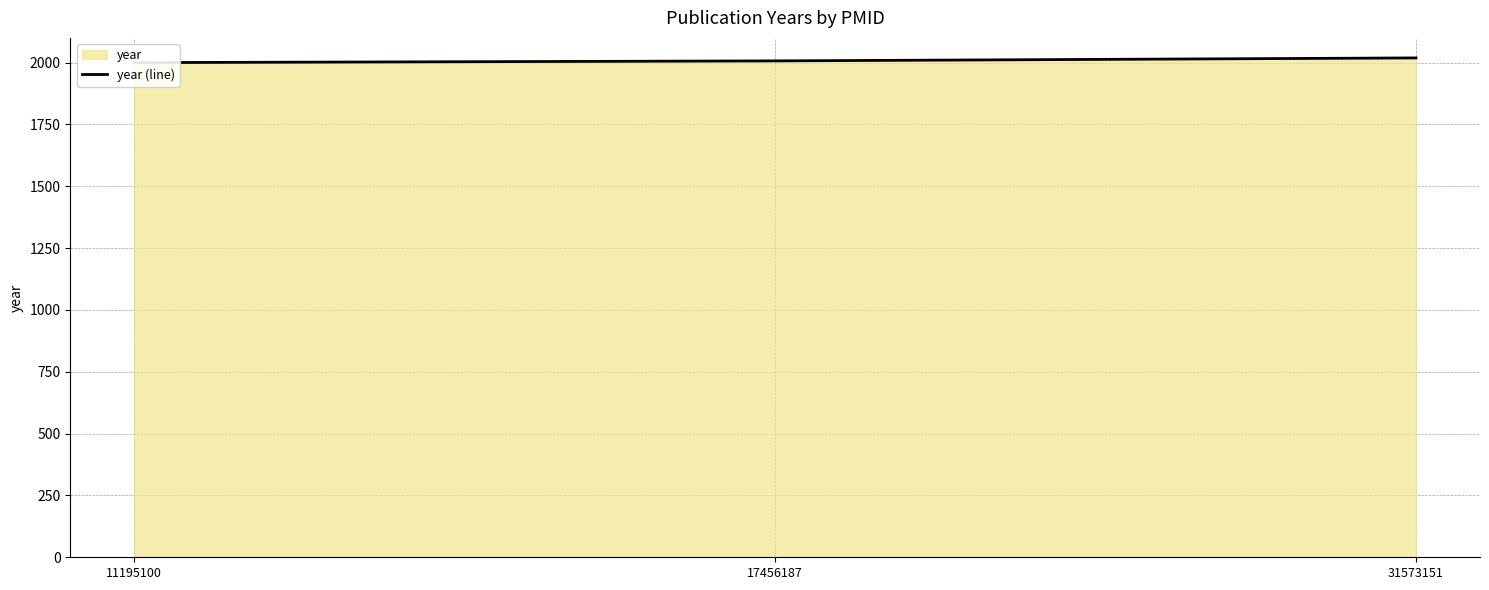

True or false: the data shows 2019 at 31573151.

True